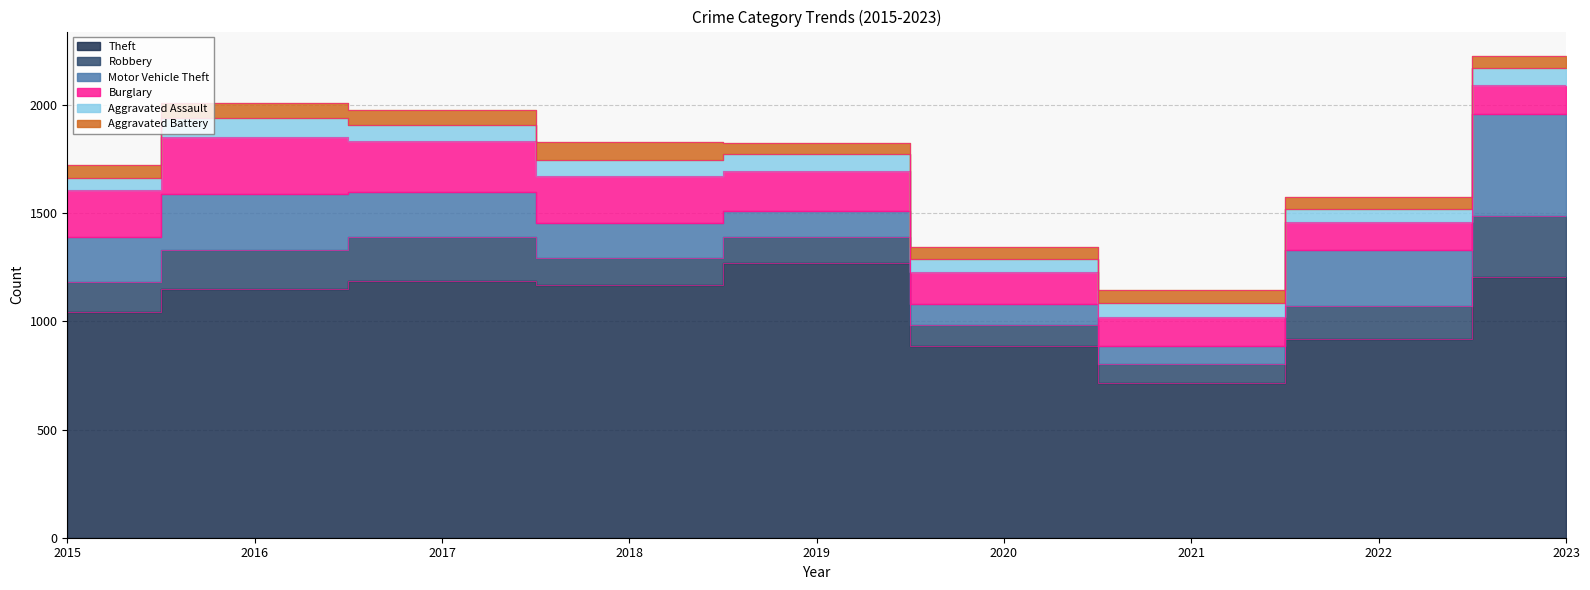

What is the total value across all series at 2018?

1830